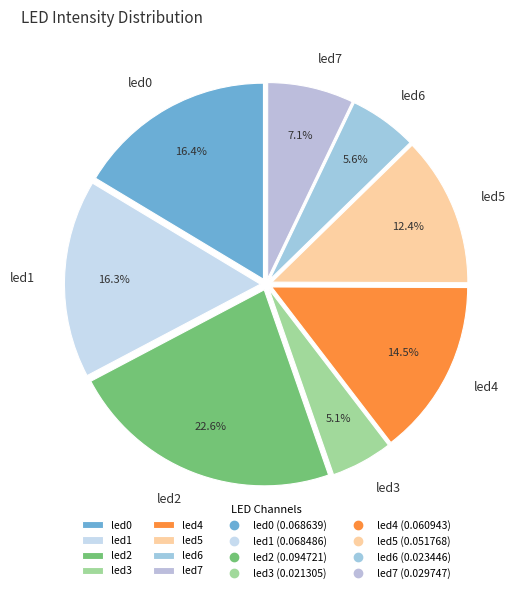

True or false: led5 accounts for 25% of the total.

False